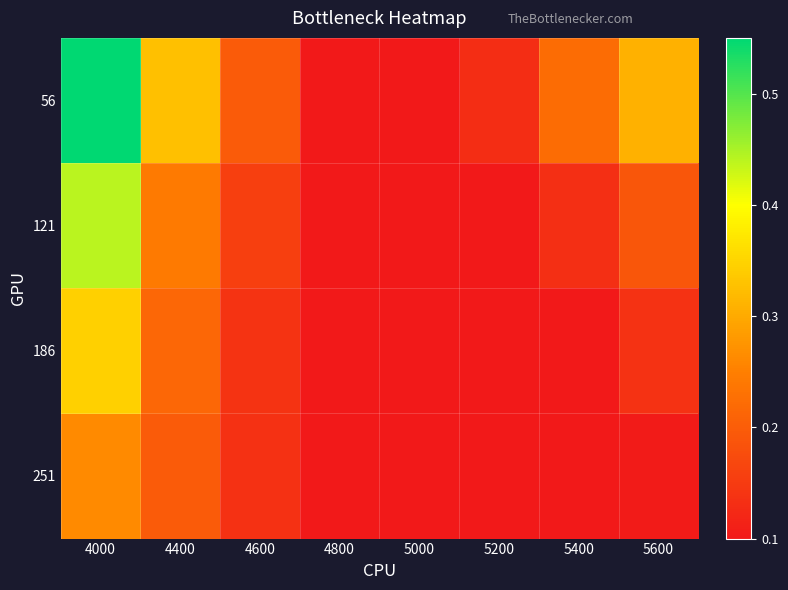

Reading right to left, list all the values displayed in this chart.

56: 5600=0.3	5400=0.2	5200=0.1	5000=0.1	4800=0.1	4600=0.2	4400=0.3	4000=0.5
121: 5600=0.2	5400=0.1	5200=0.1	5000=0.1	4800=0.1	4600=0.2	4400=0.2	4000=0.4
186: 5600=0.1	5400=0.1	5200=0.1	5000=0.1	4800=0.1	4600=0.1	4400=0.2	4000=0.3
251: 5600=0.1	5400=0.1	5200=0.1	5000=0.1	4800=0.1	4600=0.1	4400=0.2	4000=0.3